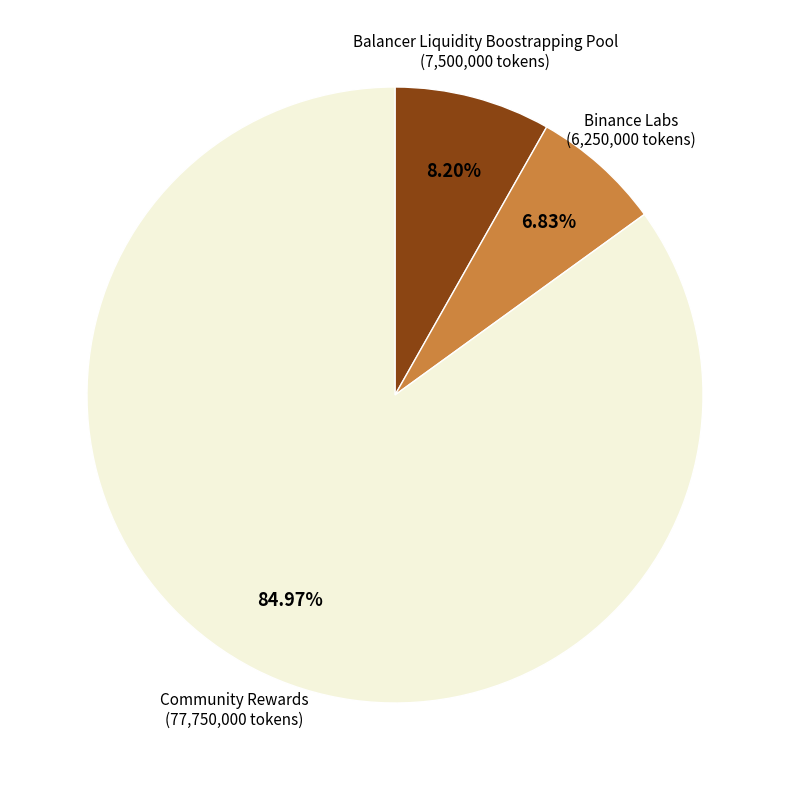

To the nearest percent, what is the average slice percentage?

33%